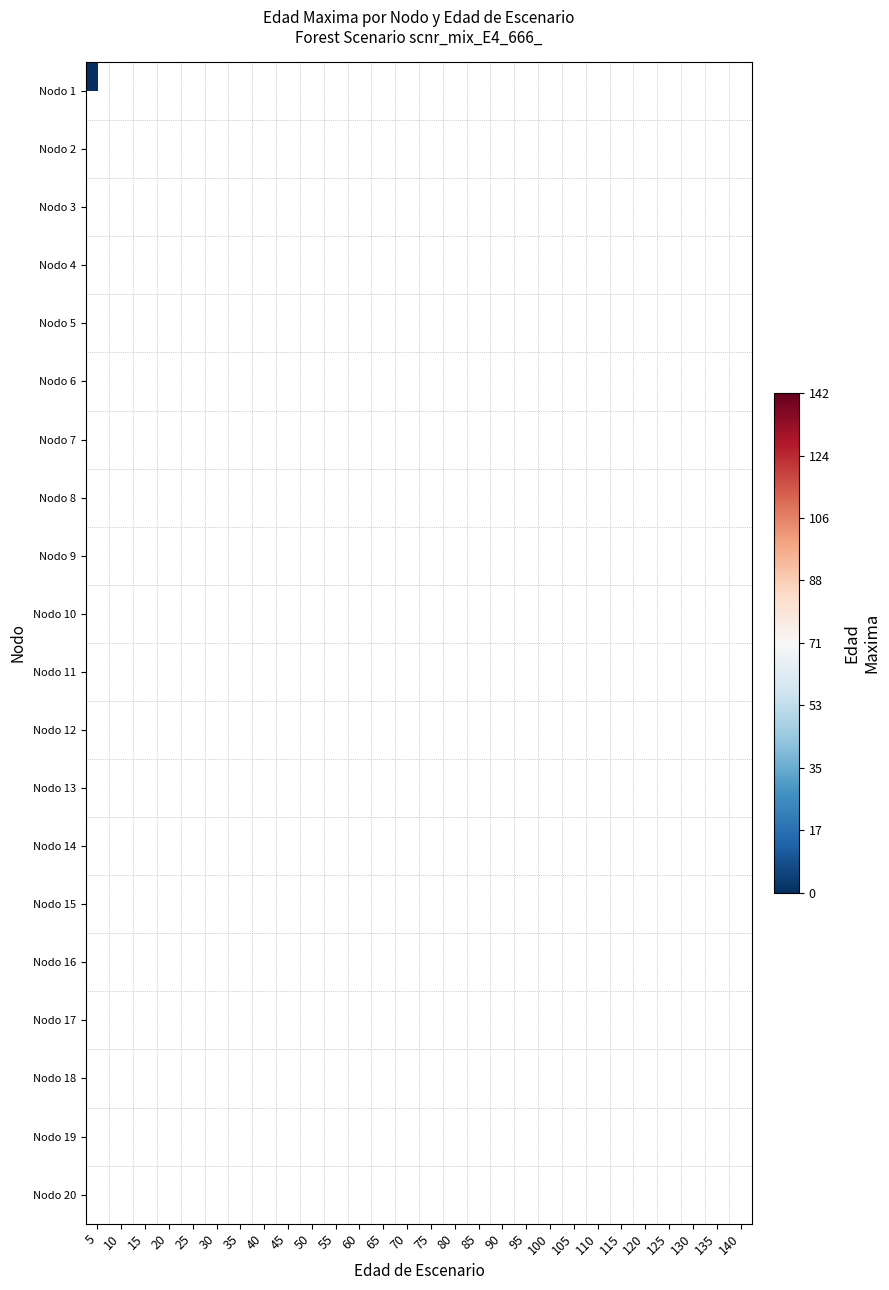

Rank the categories by Nodo 6 value from highest to lowest.

5, 10, 15, 20, 25, 30, 35, 40, 45, 50, 55, 60, 65, 70, 75, 80, 85, 90, 95, 100, 105, 110, 115, 120, 125, 130, 135, 140